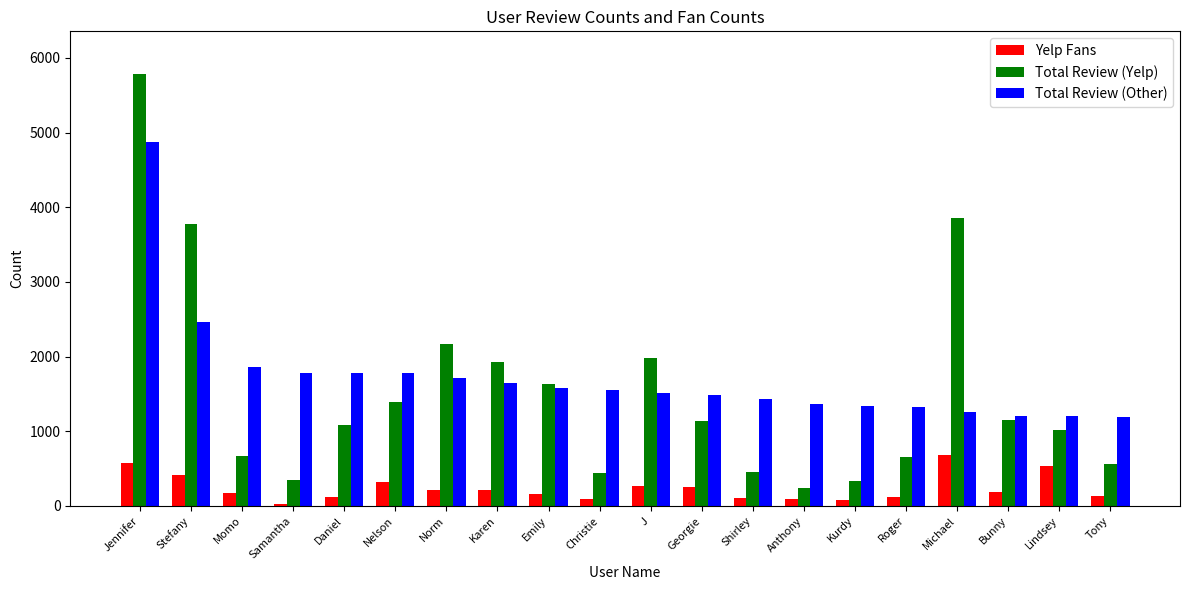

What is the total value across all series at Michael?

5811